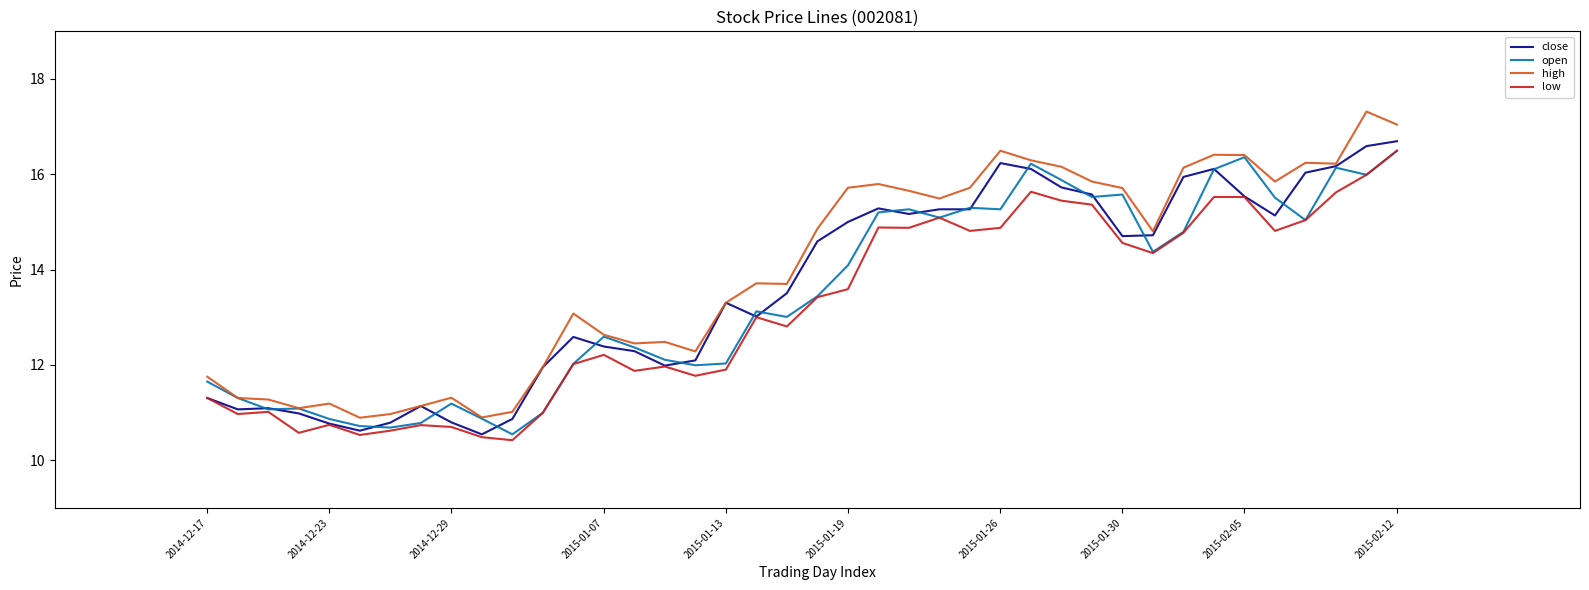

What is the maximum value for close?

16.7